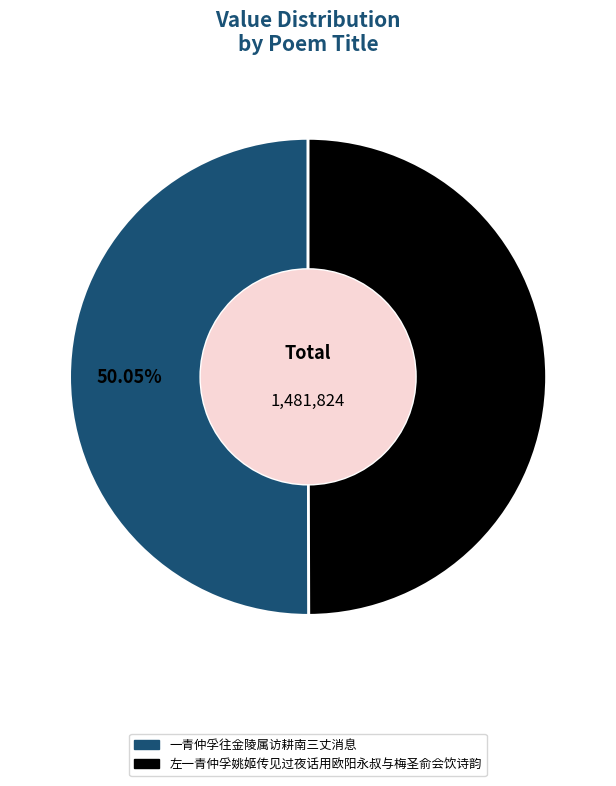

Approximately how many times larger is the value at 左一青仲孚姚姬传见过夜话用欧阳永叔与梅圣俞会饮诗韵 compared to 一青仲孚往金陵属访耕南三丈消息?

1.0